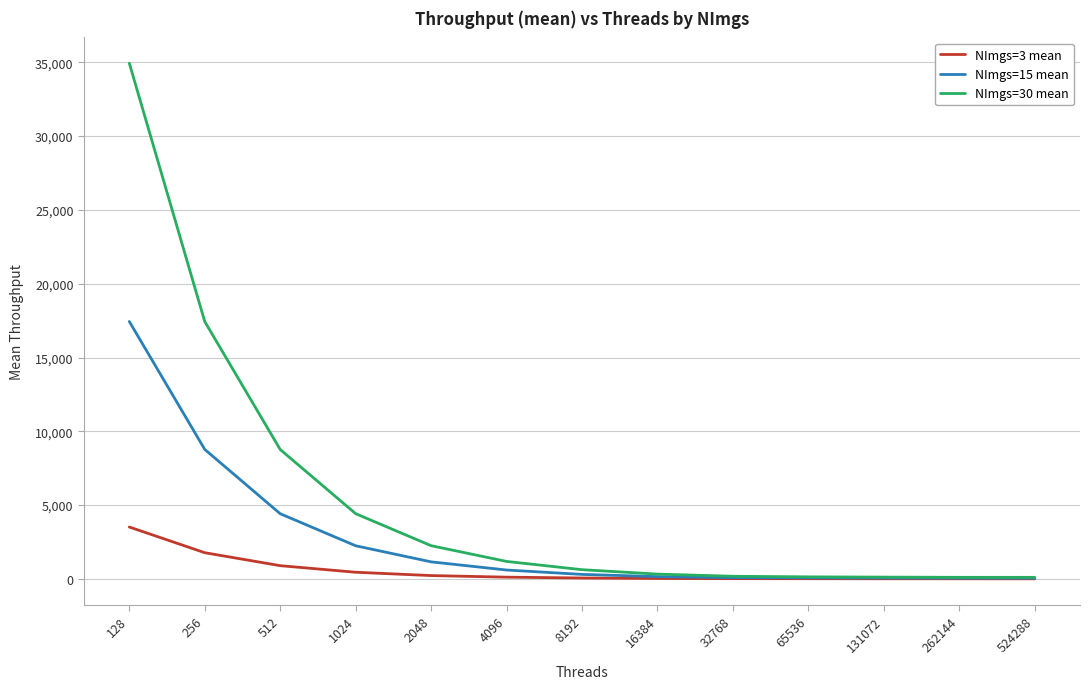

What is the approximate value of NImgs=15 mean at 32768?

85.3